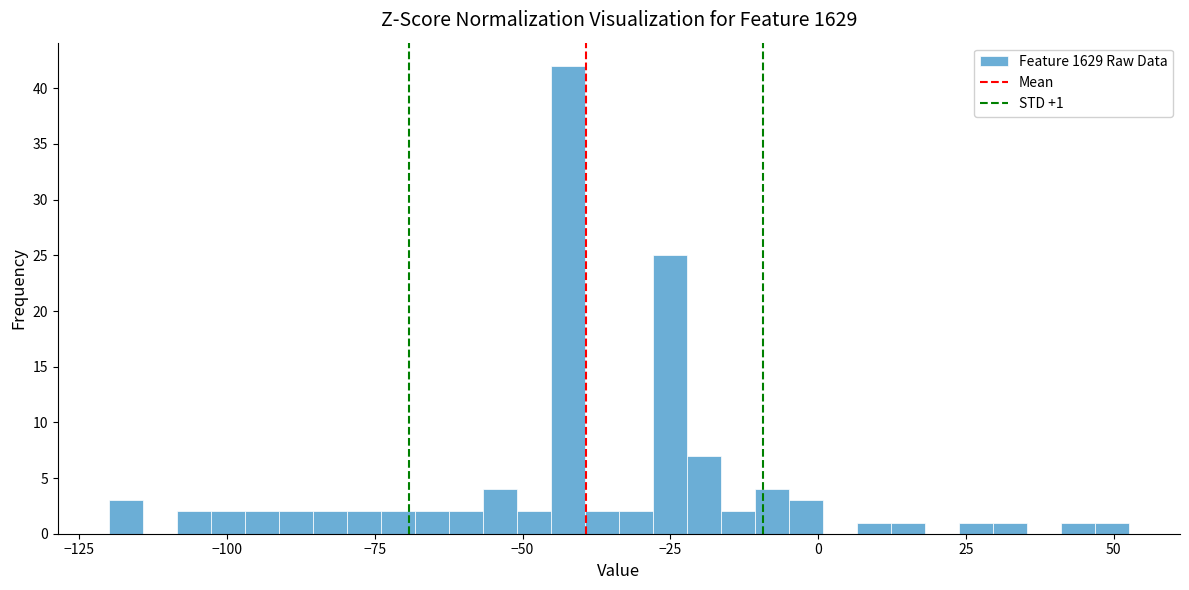

Around what value on the x-axis is the tallest bar? Give the approximate position of its centre, as read against the axis.

-40